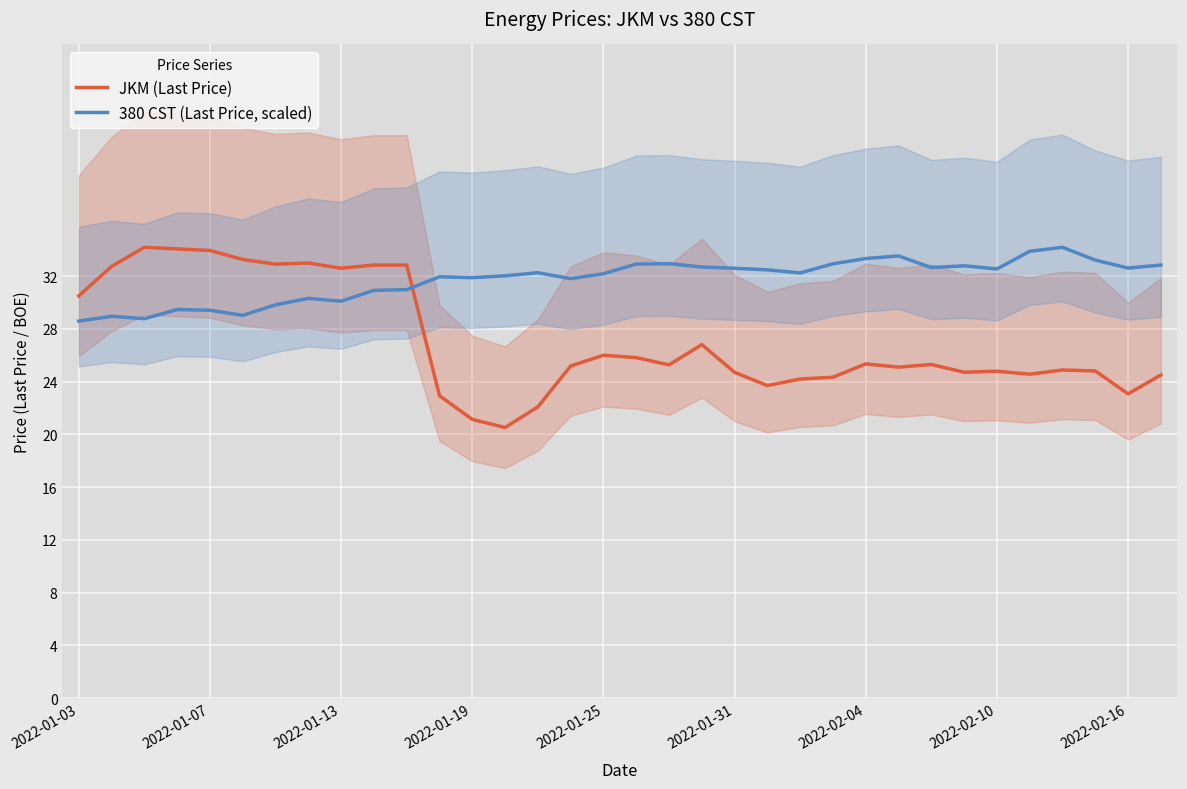

Is it true that JKM (Last Price) equals 13.6 at 2022-01-19?

False